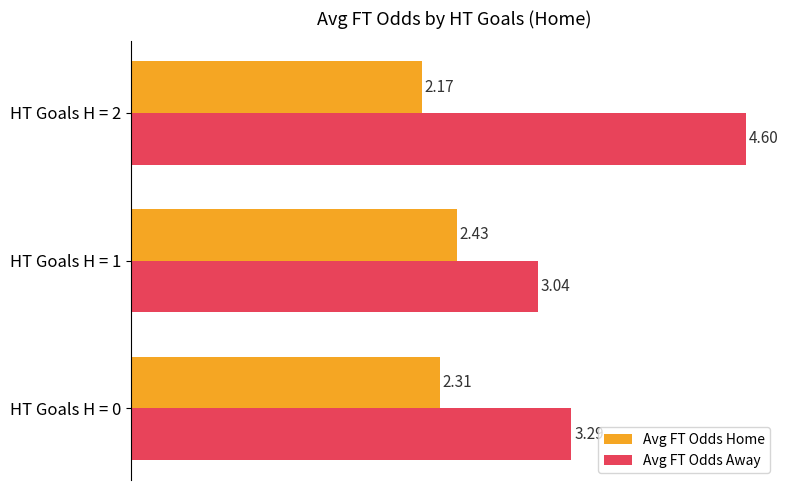

What is the difference between the highest and lowest values at HT Goals H = 1?

0.6